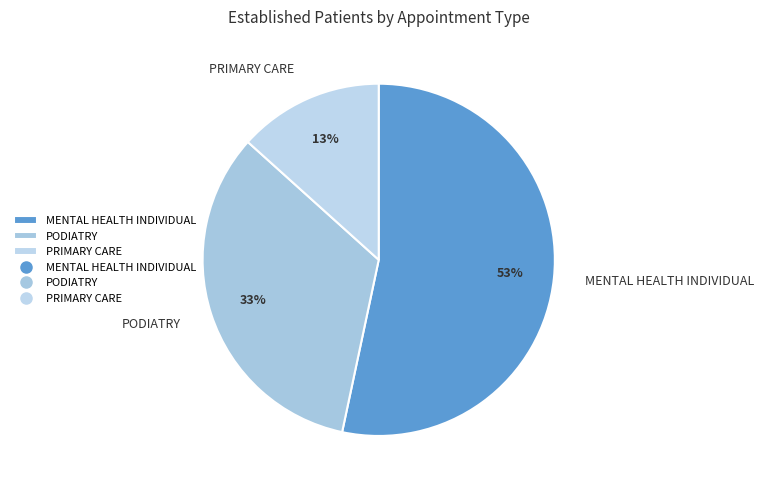

Is it true that PRIMARY CARE is 22% of the pie?

False